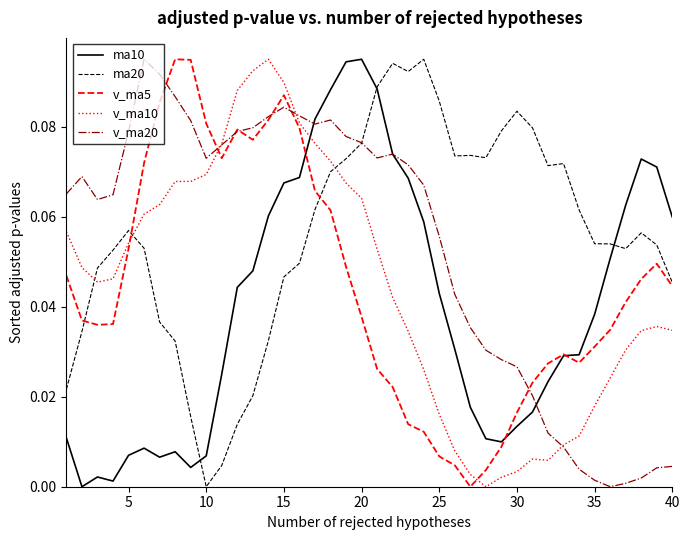

Which series has the largest total across all categories?

ma20